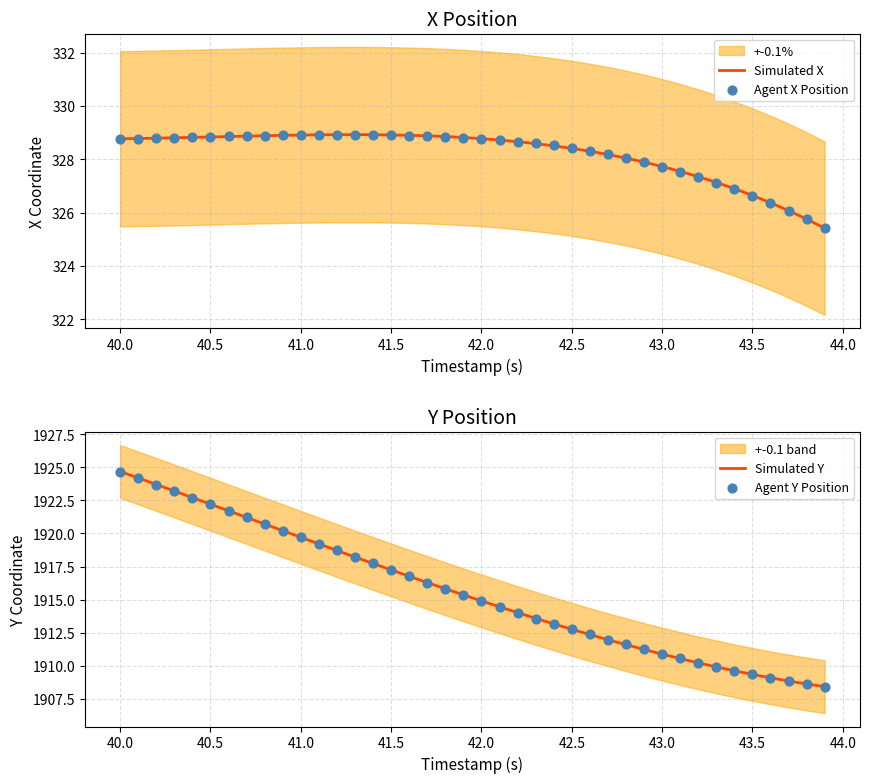

Which series has the widest spread of Y values?

Y